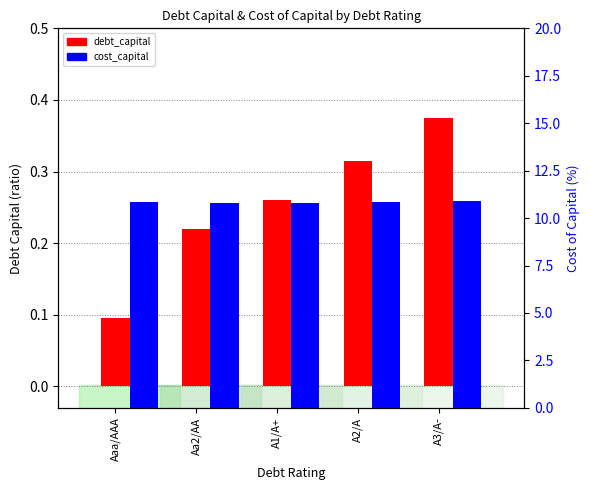

Reading left to right, list all the values displayed in this chart.

debt_capital: 0.1	0.2	0.3	0.3	0.4
cost_capital (%): 10.9	10.8	10.8	10.8	10.9